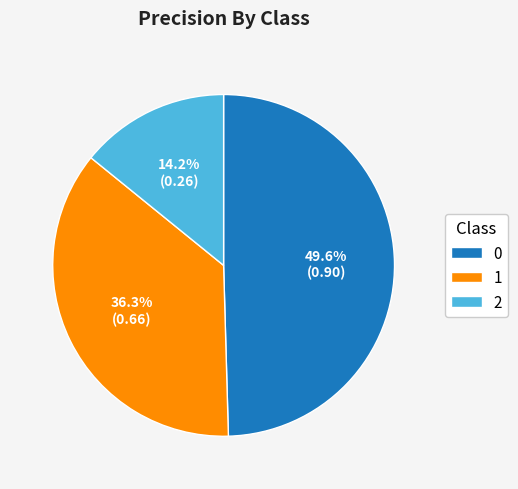

The 2 slice represents 7% of the pie. True or false?

False